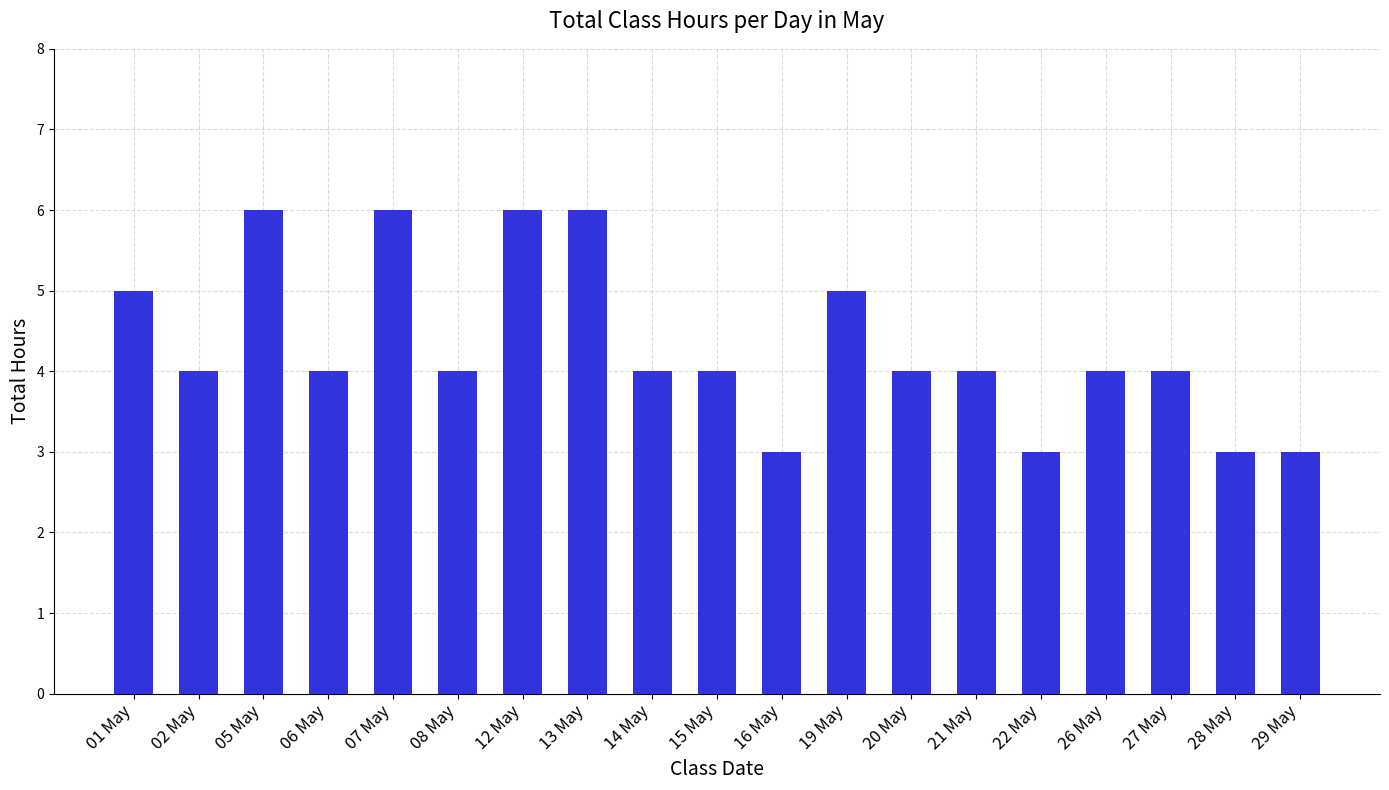

What is the greatest value displayed?

6